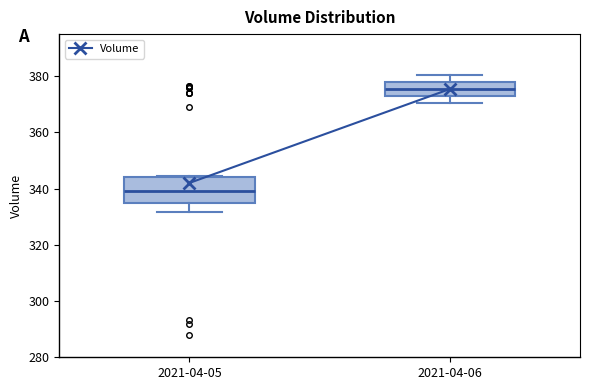

Where is the upper edge of the box for 2021-04-06 on the y-axis? The values are not printed on the chart, so give them approximately, as read against the axis.

378